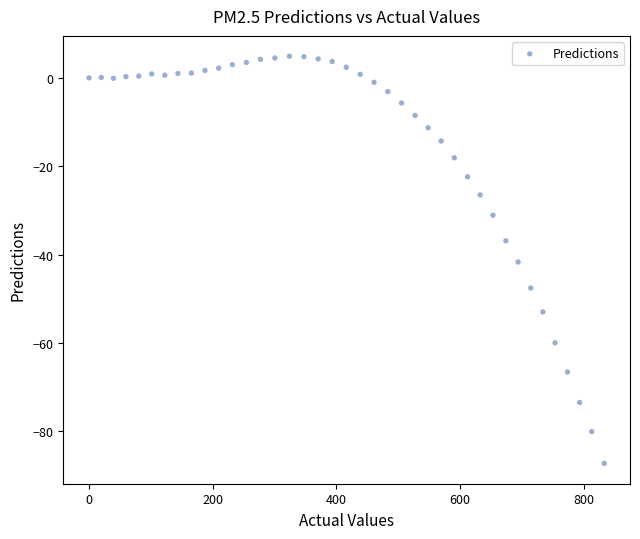

What is the range of X values (max minus min)?

833.0